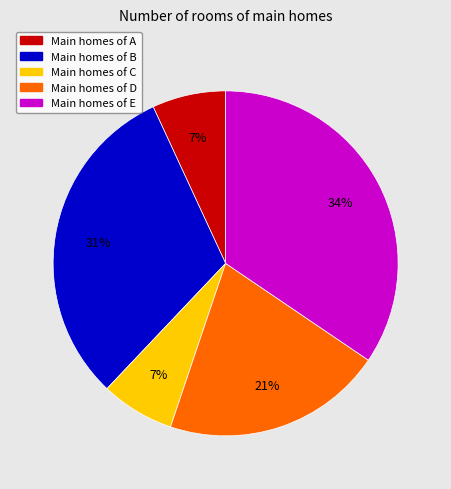

Is there any slice that represents more than half of the pie?

No